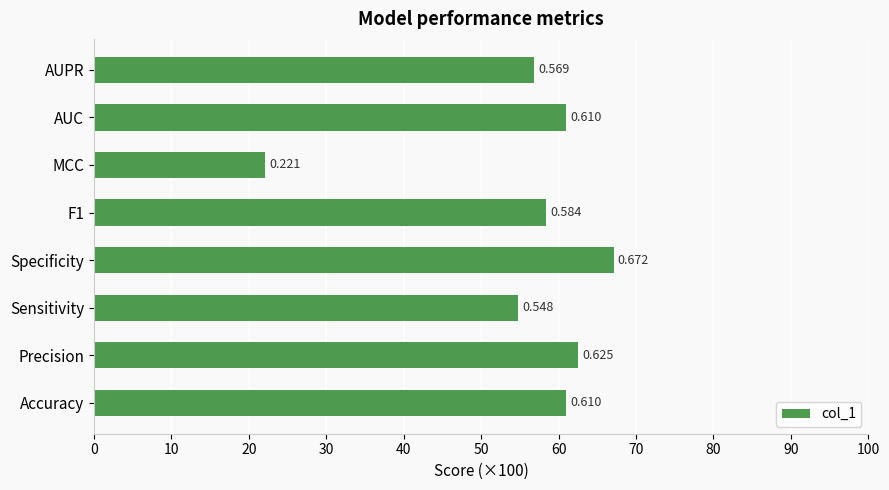

Does the chart contain any negative values?

No